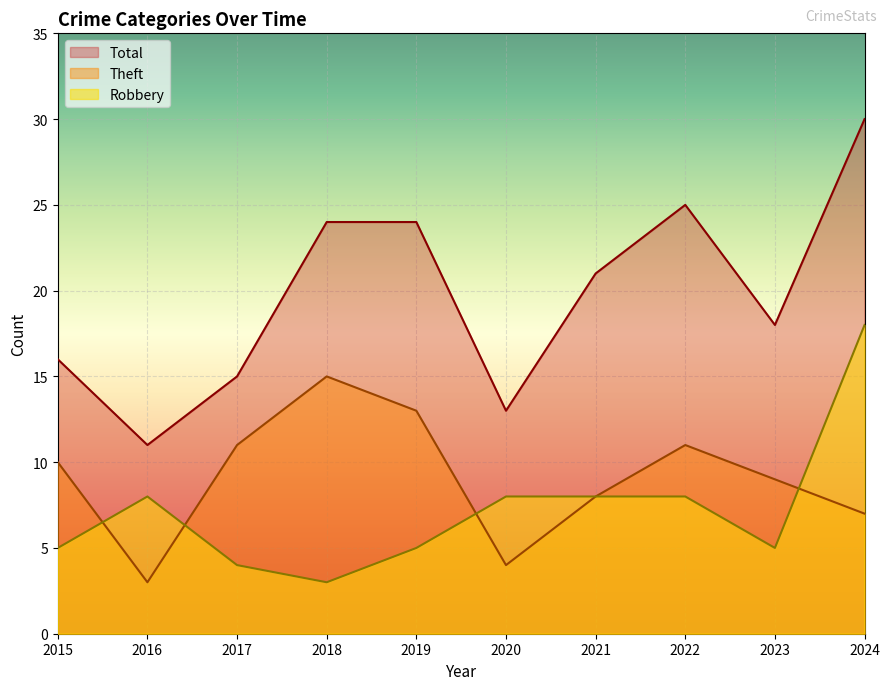

List the series in order of their overall mean, highest first.

Total, Theft, Robbery